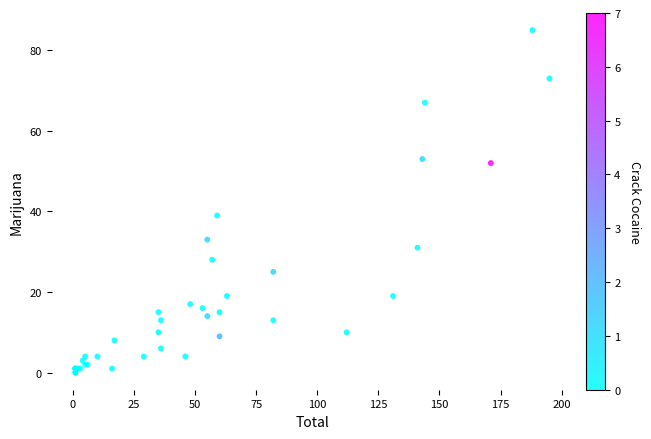

What Y value in the scatter plot is closest to 42?

39